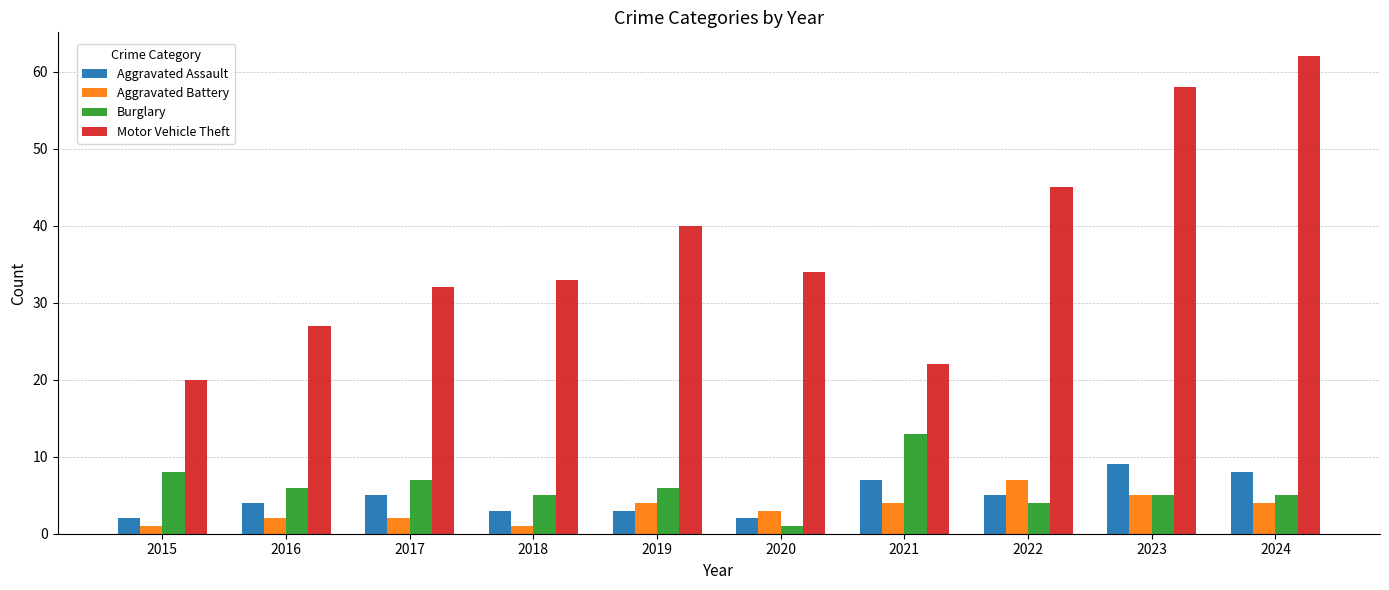

Reading left to right, transcribe all the data shown in this chart.

Aggravated Assault: 2	4	5	3	3	2	7	5	9	8
Aggravated Battery: 1	2	2	1	4	3	4	7	5	4
Burglary: 8	6	7	5	6	1	13	4	5	5
Motor Vehicle Theft: 20	27	32	33	40	34	22	45	58	62